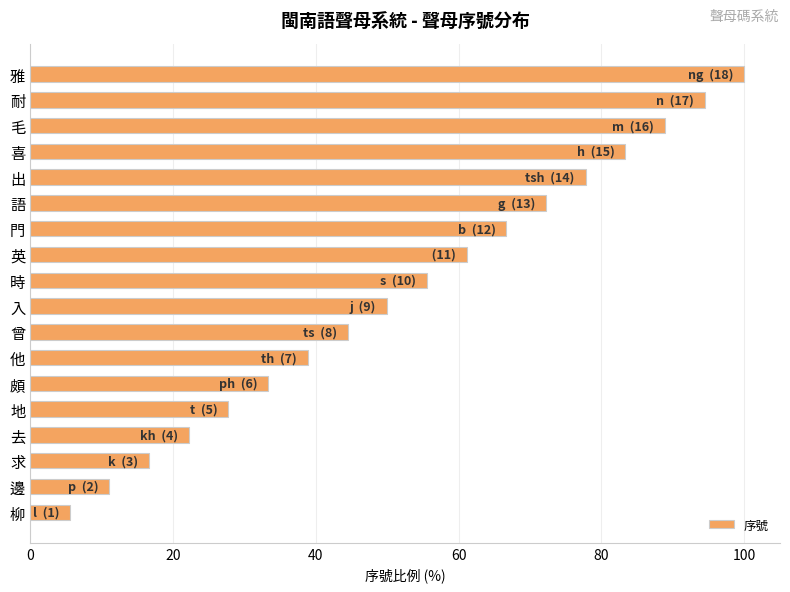

What is the minimum value shown in the chart?

5.6